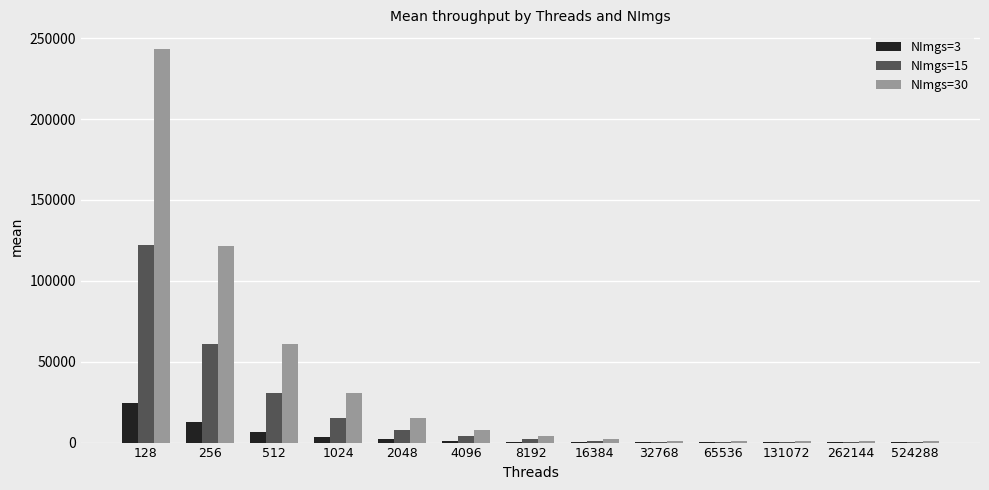

Which series has the largest total across all categories?

NImgs=30